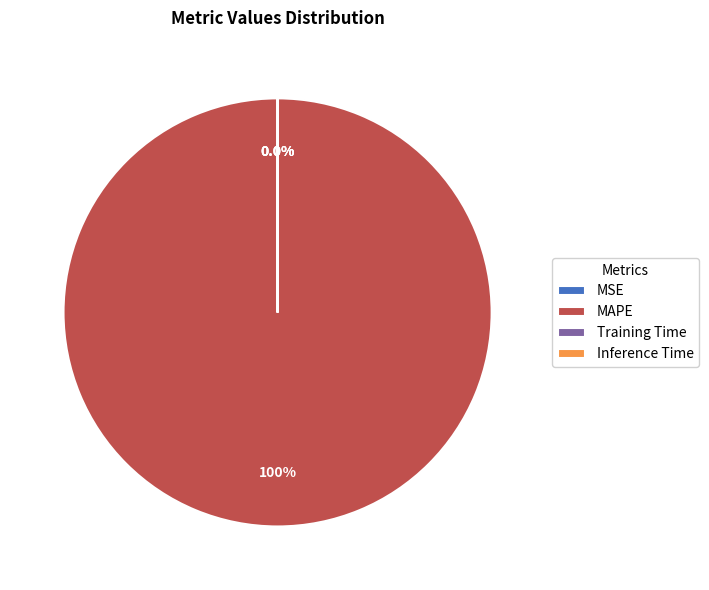

Which category accounts for the majority?

MAPE